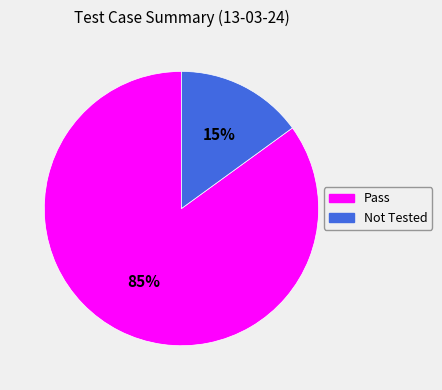

Count the number of slices in the pie.

2